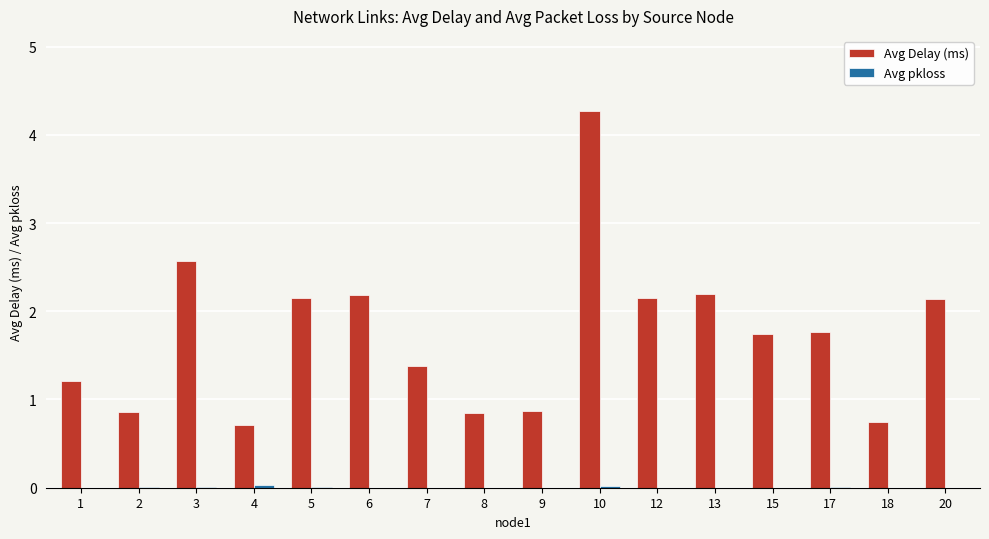

Which label corresponds to the largest value in the chart?

10